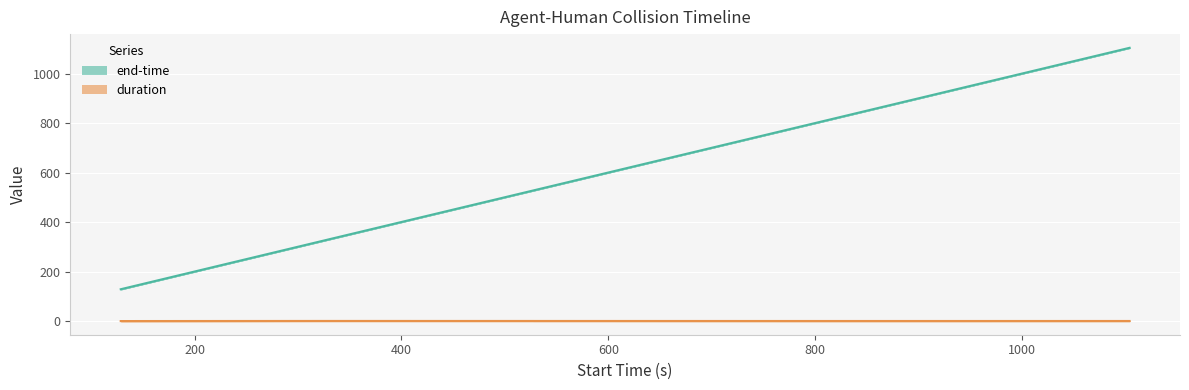

What is the difference between the maximum and minimum values in the duration series?

0.4